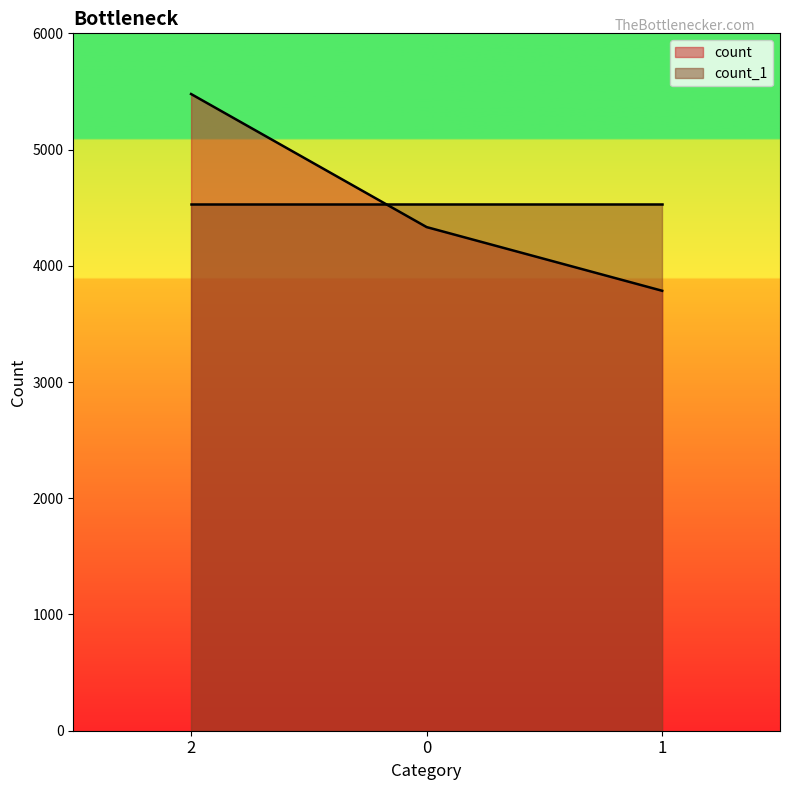

What is the ratio of the value at 0 to the value at 2?

0.8